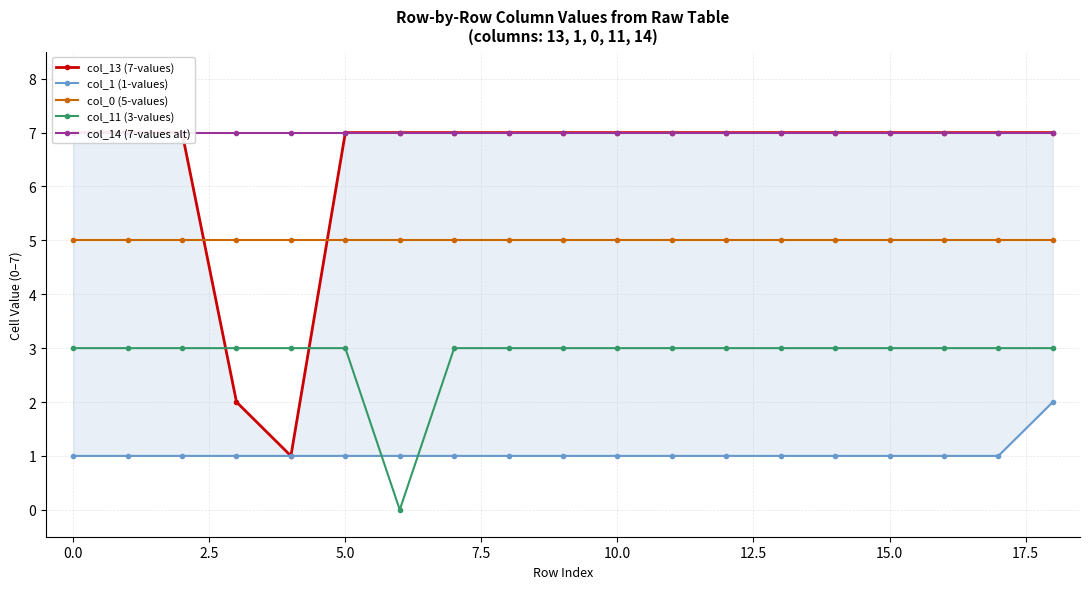

What is the spread (max minus min) of values at 18?

5